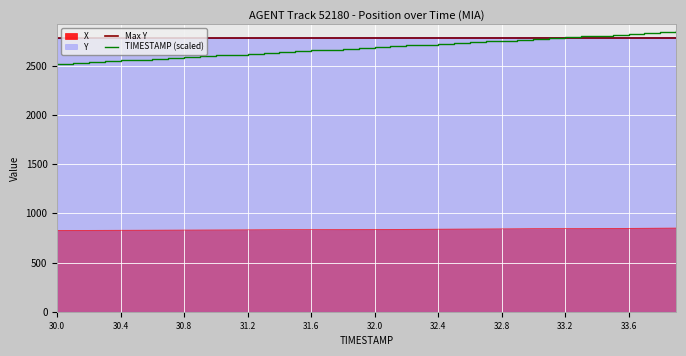

True or false: TIMESTAMP (scaled) and X intersect in this chart.

False